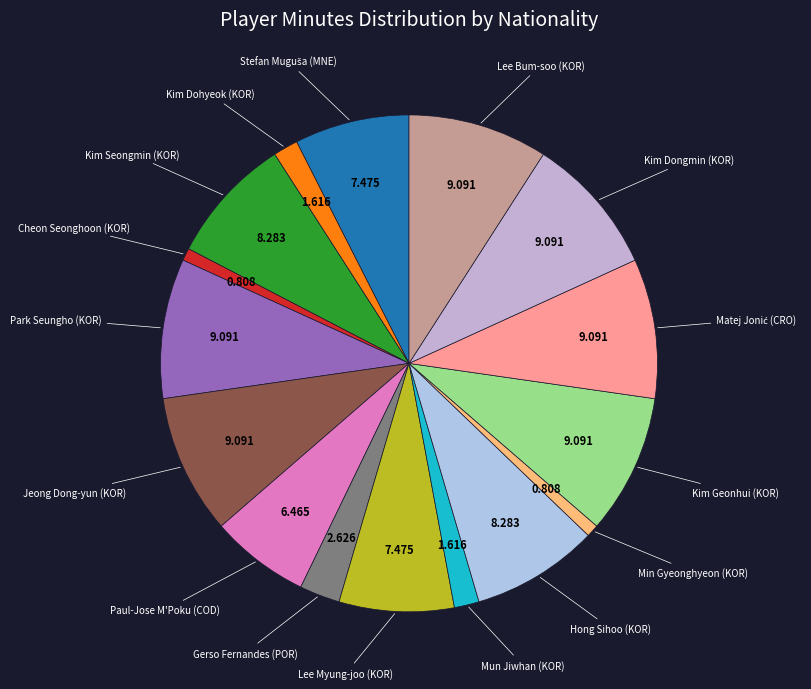

Count the number of slices in the pie.

16